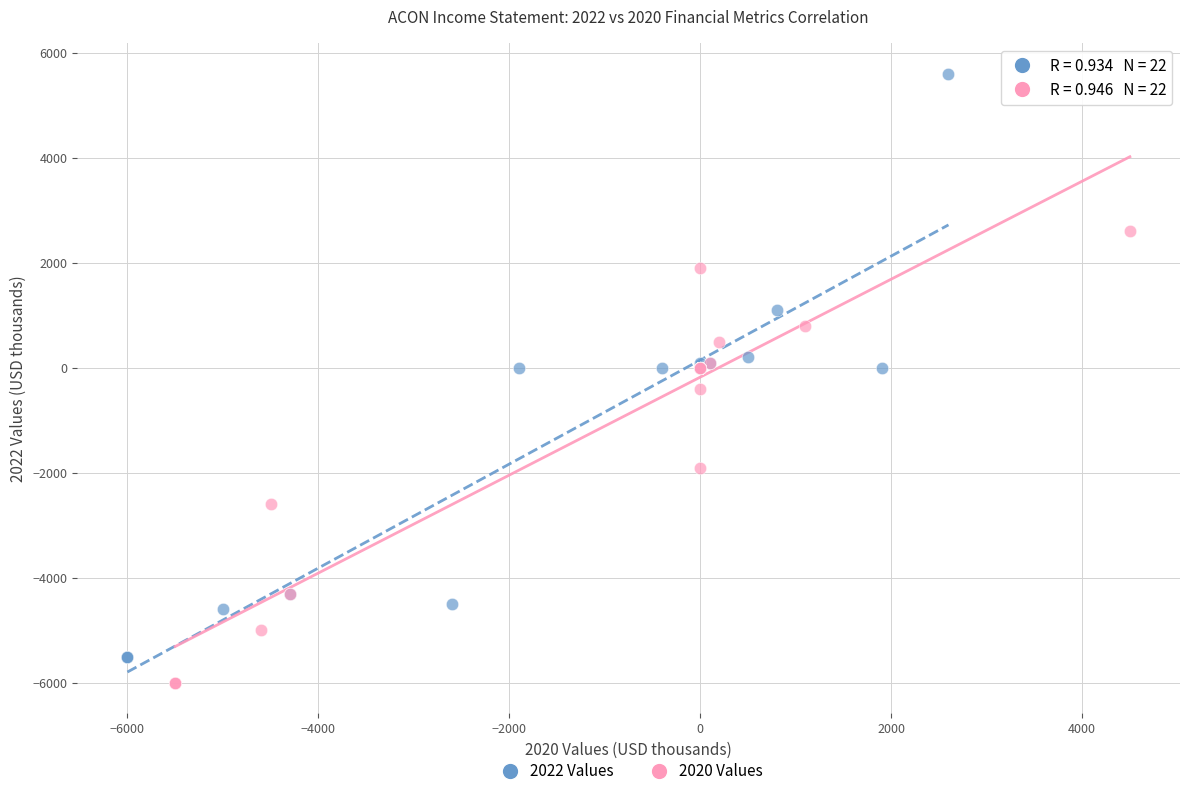

What are all the series names shown in the legend?

2022 Values, 2020 Values